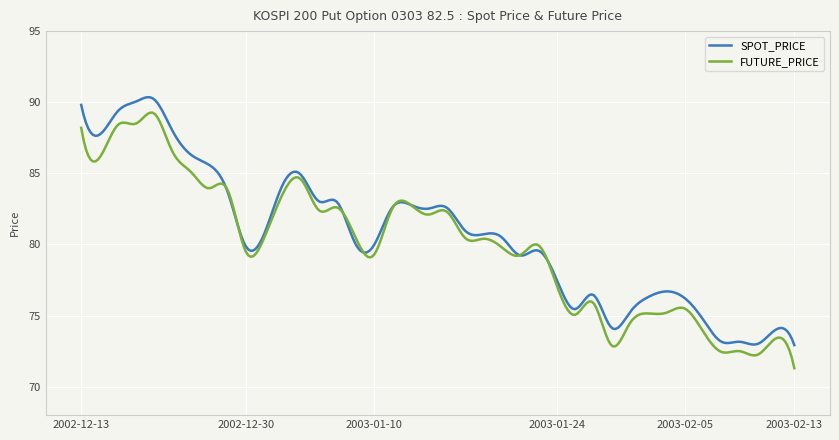

Which series ends up on top after the final intersection of SPOT_PRICE and FUTURE_PRICE?

SPOT_PRICE